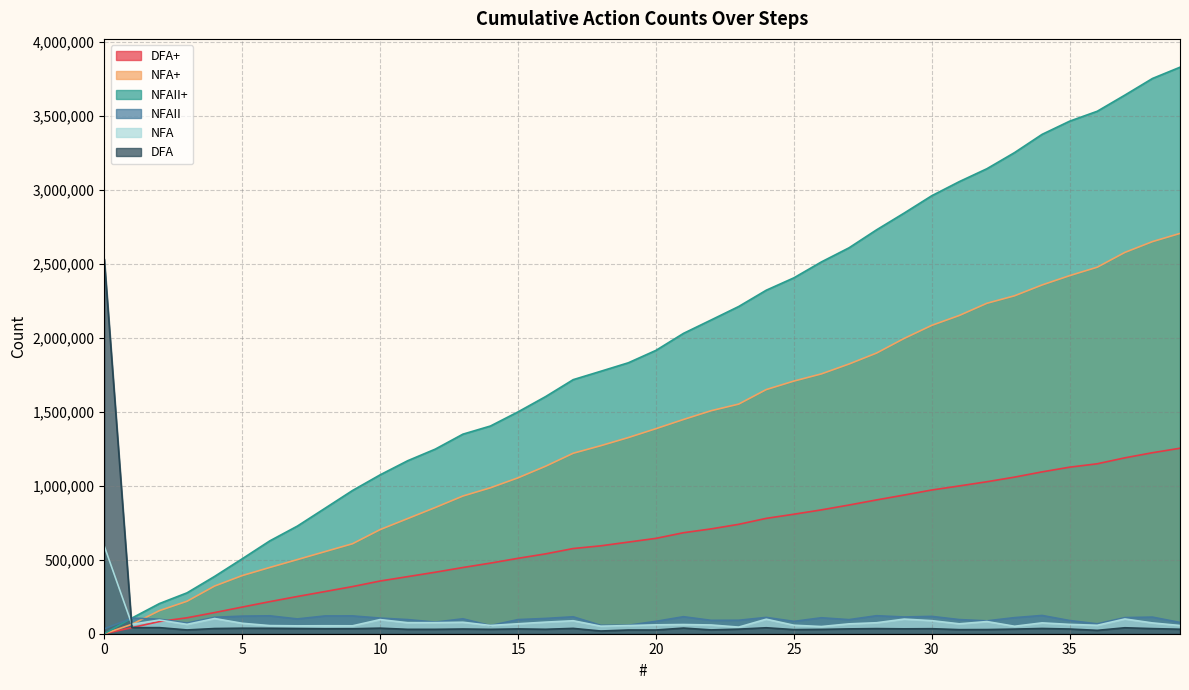

In NFA, how many points are higher than both neighbors (excluding endpoints)?

12